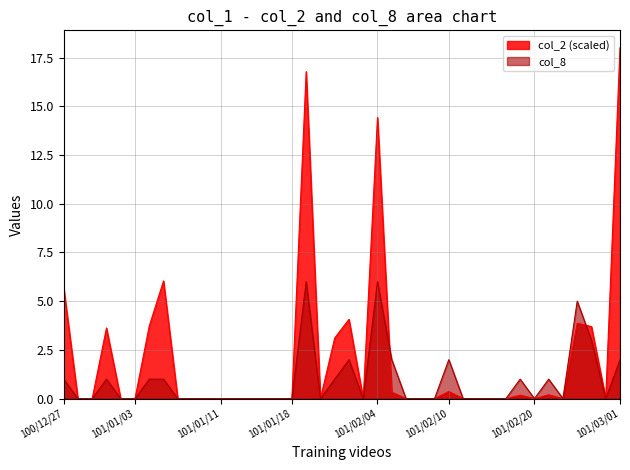

What is the label of the 2nd point from the left?

100/12/28